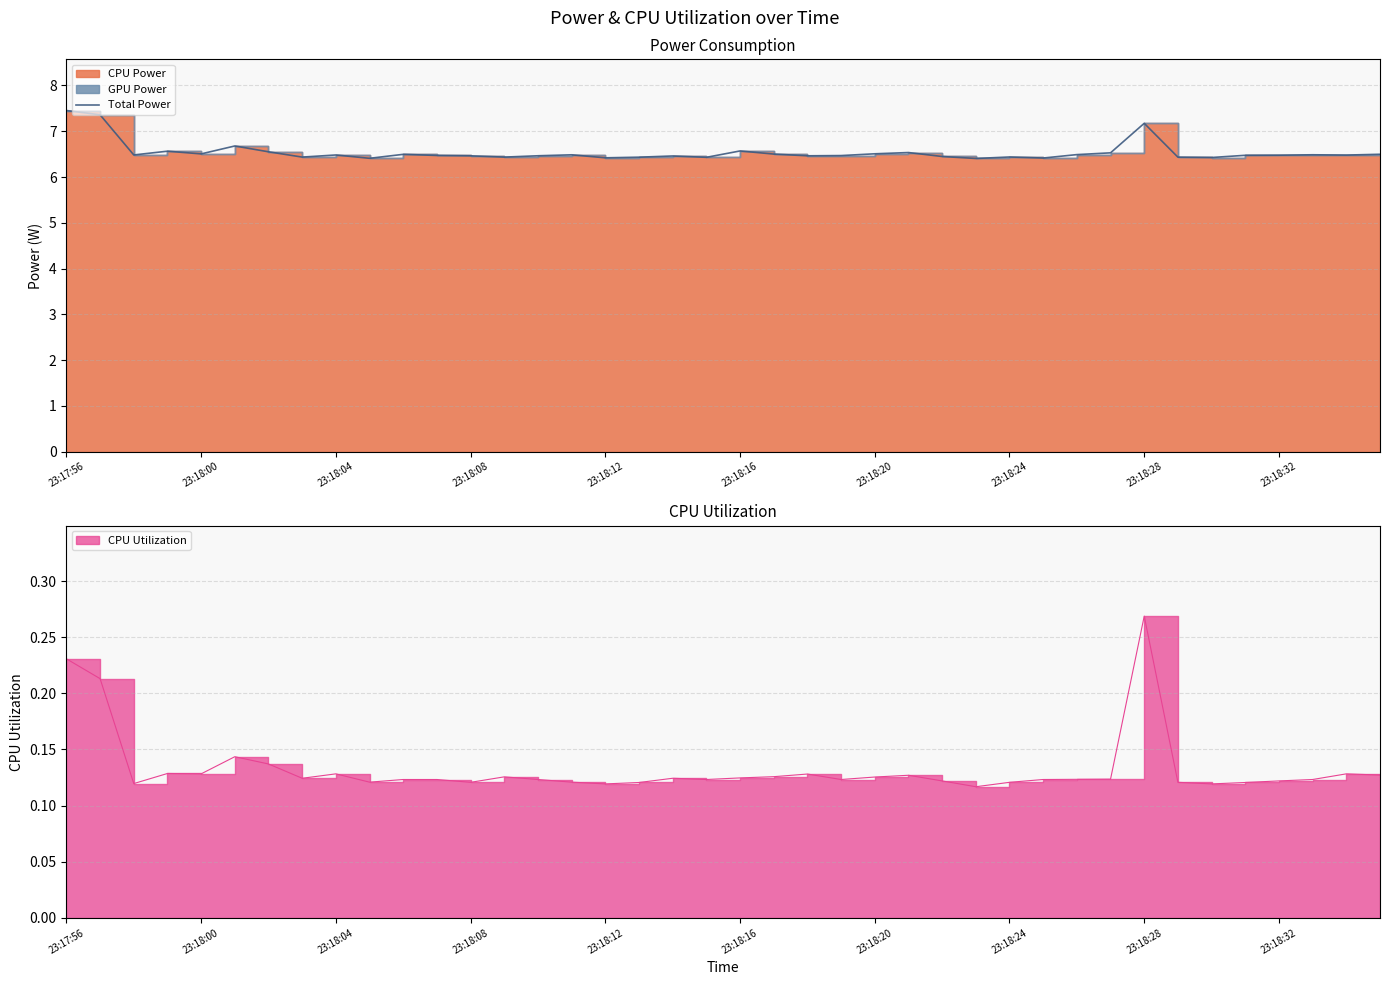

What is the ratio of the value at 34 to the value at 24?

1.0